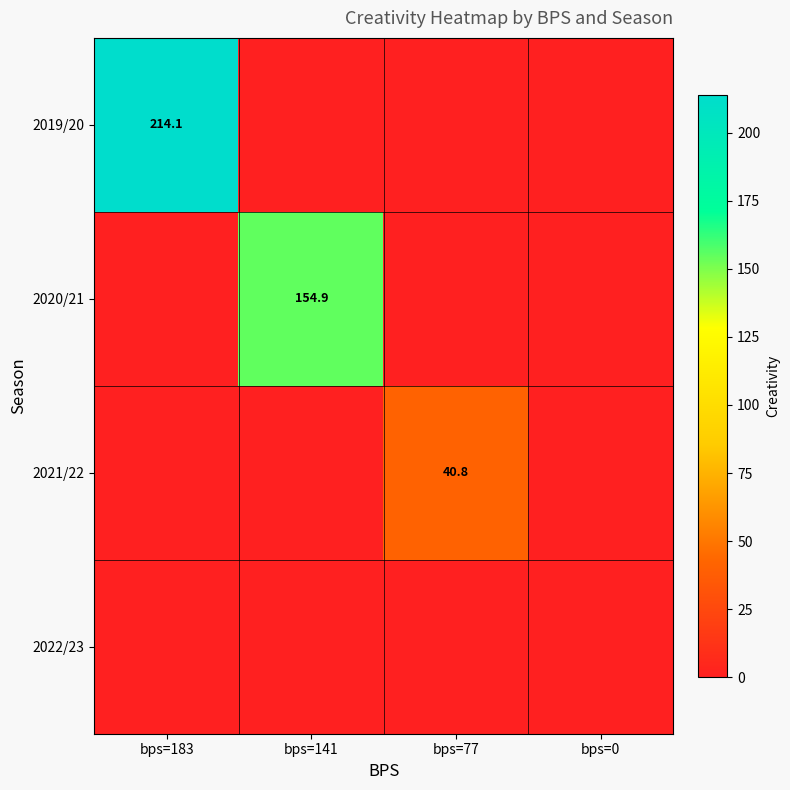

At which category is the sum across all series the highest?

bps=183